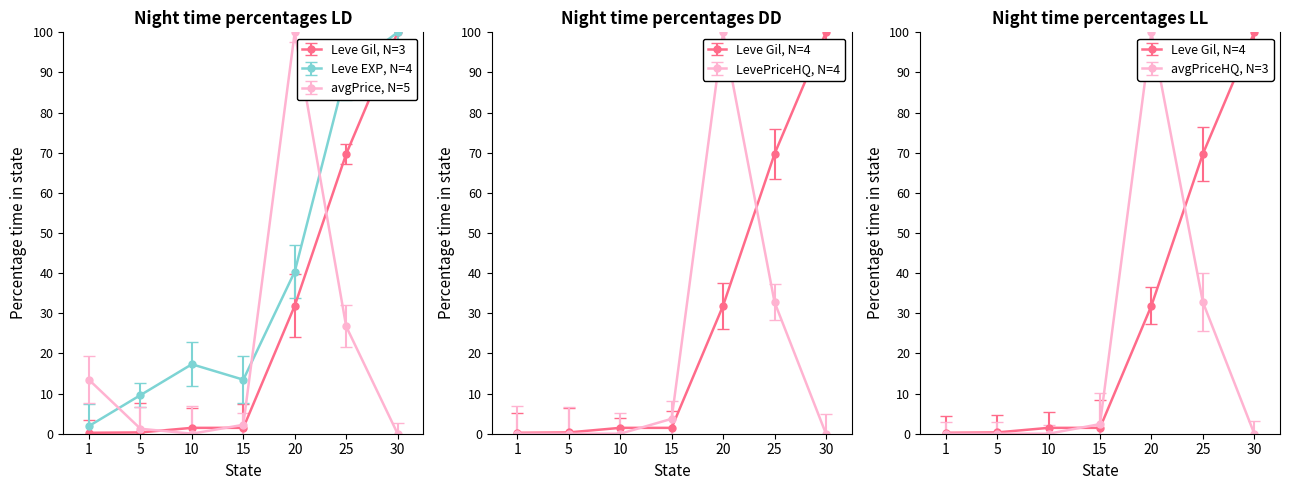

Does the chart have visible grid lines?

No